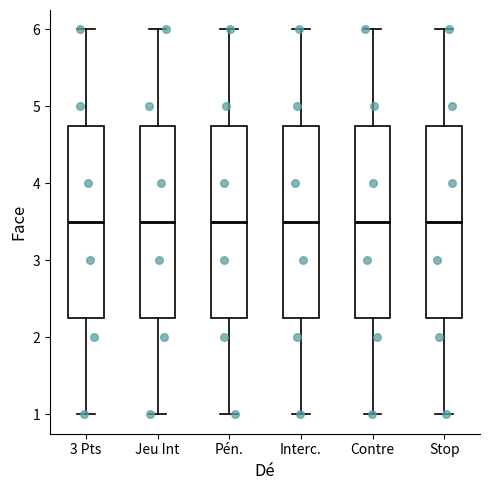

Reading left to right, read every box against the y-axis: the position of its median line, the range the box covers, and the ends of its whiskers. The values are not printed on the chart, so give them approximately, as read against the axis.

3 Pts: median 3.5, box 2.3 to 4.8, whiskers 1.0 to 6.0
Jeu Int: median 3.5, box 2.3 to 4.8, whiskers 1.0 to 6.0
Pén.: median 3.5, box 2.3 to 4.8, whiskers 1.0 to 6.0
Interc.: median 3.5, box 2.3 to 4.8, whiskers 1.0 to 6.0
Contre: median 3.5, box 2.3 to 4.8, whiskers 1.0 to 6.0
Stop: median 3.5, box 2.3 to 4.8, whiskers 1.0 to 6.0